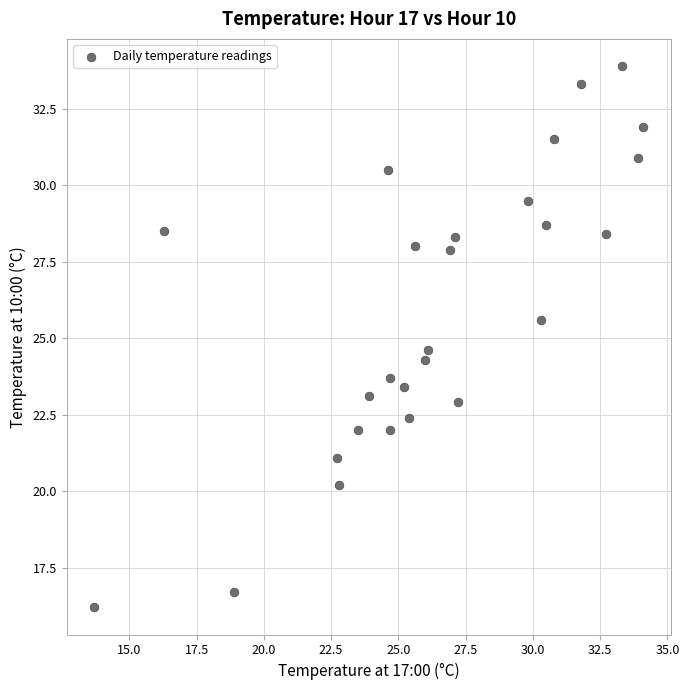

What Y value in the scatter plot is closest to 25?

24.6